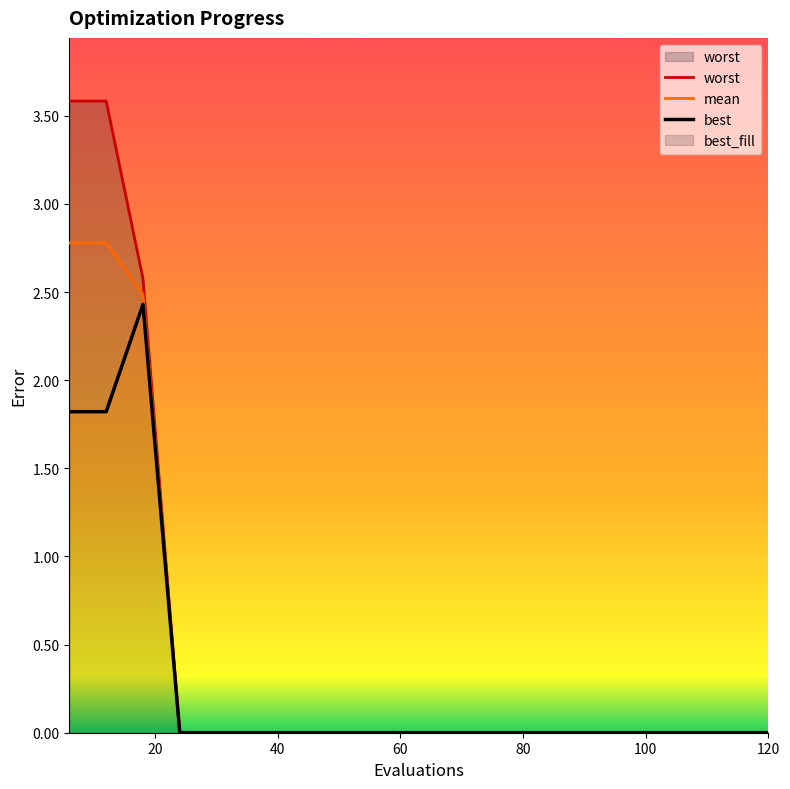

Where is mean nearest to the value 1?

24